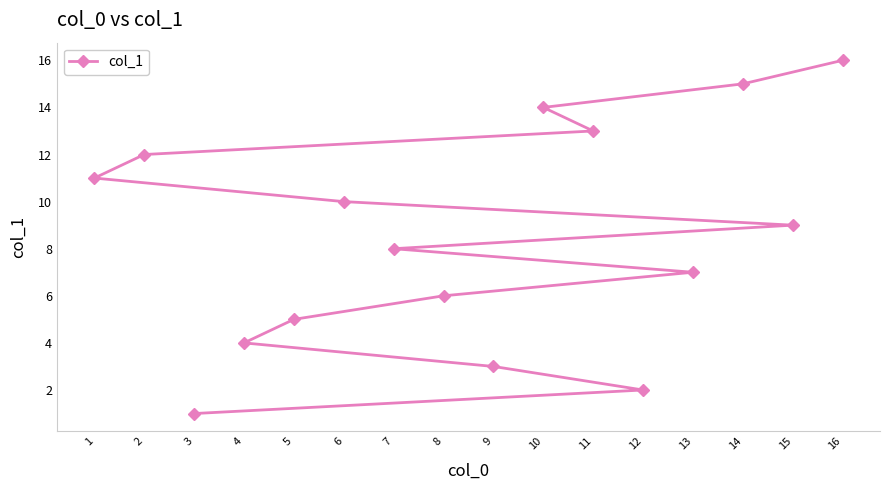

What is the change in value from 1 to 15?

-2